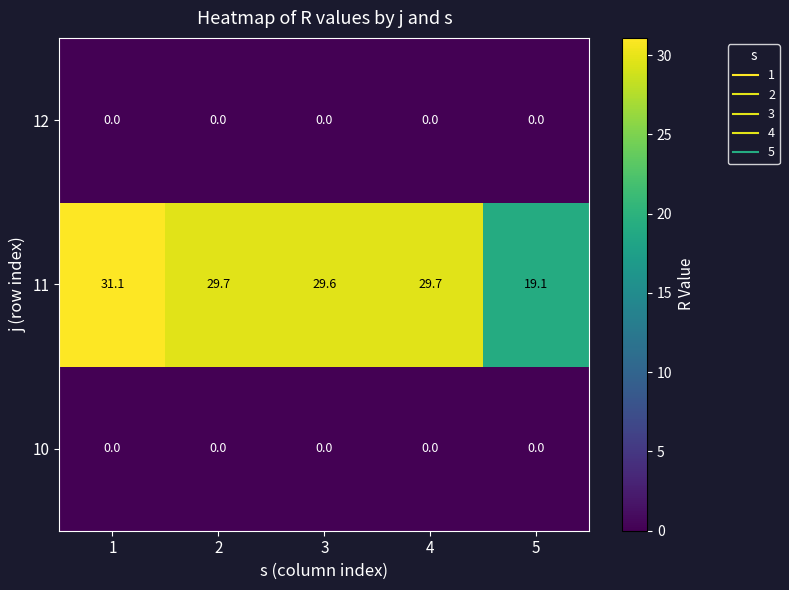

Reading left to right, transcribe all the data shown in this chart.

12: 1=0.0	2=0.0	3=0.0	4=0.0	5=0.0
11: 1=31.1	2=29.7	3=29.6	4=29.7	5=19.1
10: 1=0.0	2=0.0	3=0.0	4=0.0	5=0.0